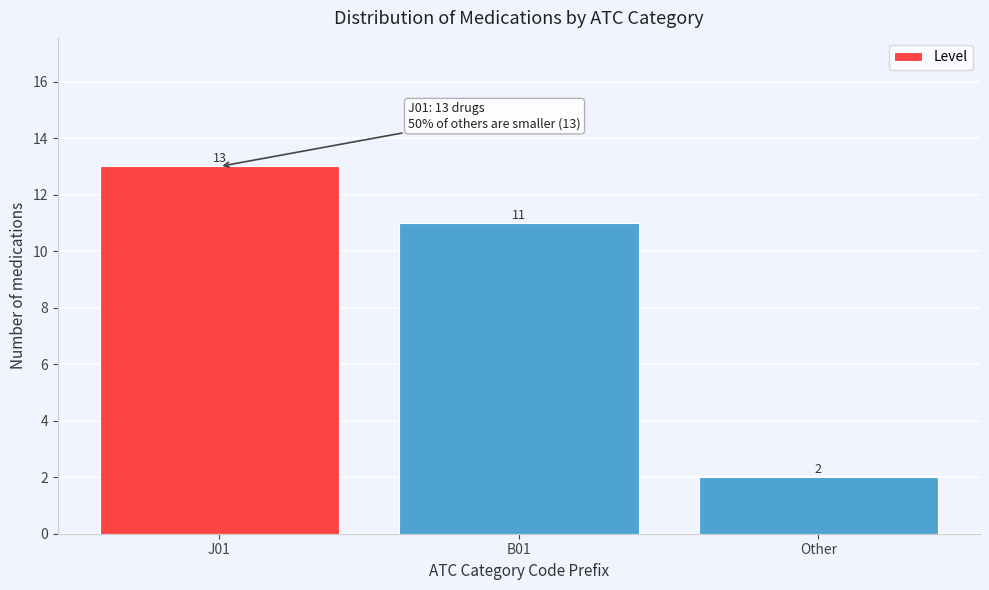

Reading left to right, list all the values displayed in this chart.

13	11	2